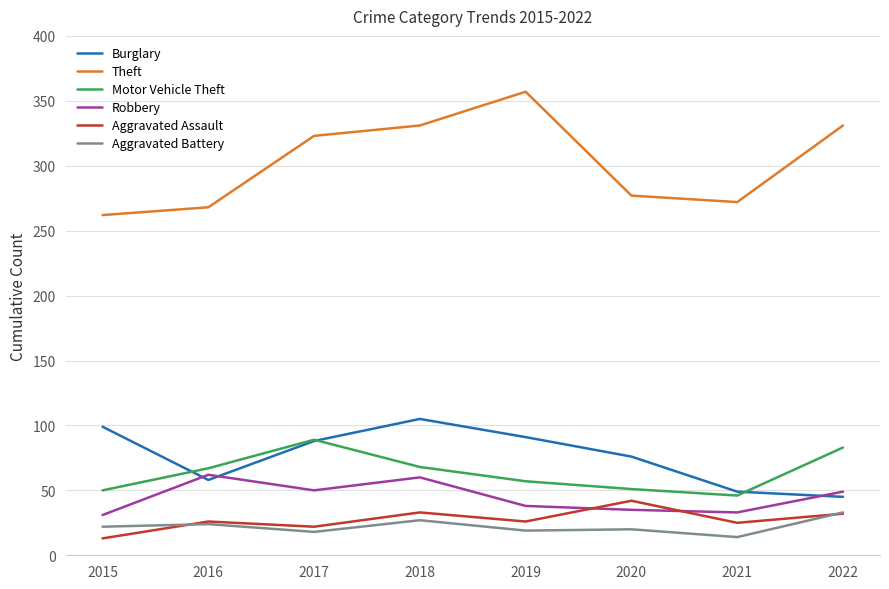

Count the number of data series in this chart.

6